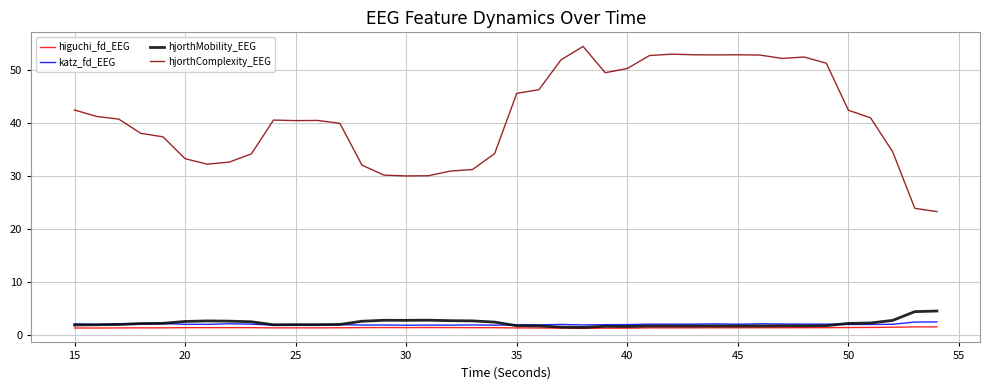

Which series has the largest total across all categories?

hjorthComplexity_EEG